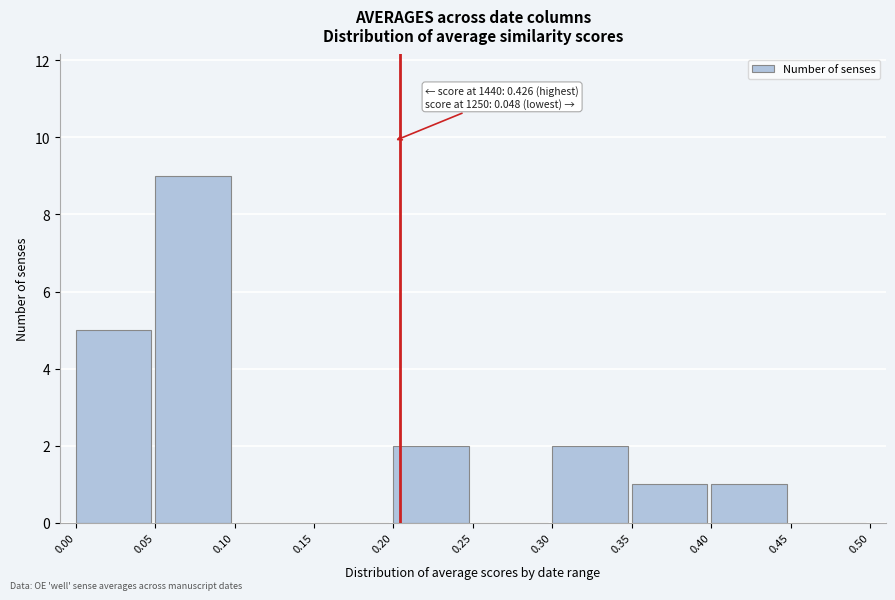

Which range on the x-axis has the tallest bar?

0.05 to 0.10